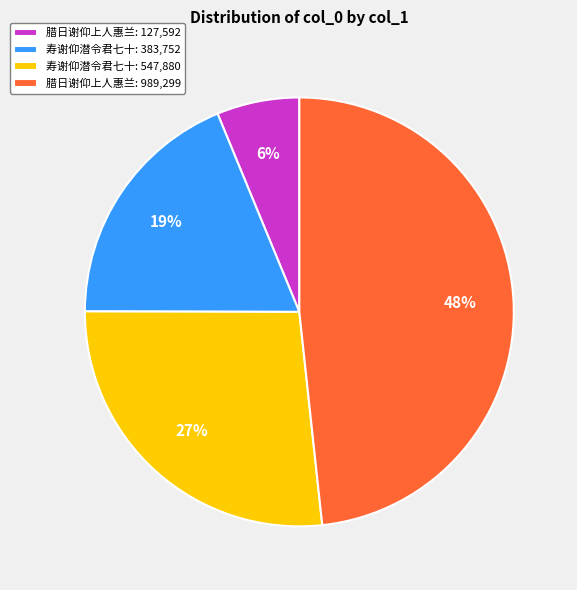

True or false: 寿谢仰潜令君七十: 383,752 accounts for 10% of the total.

False